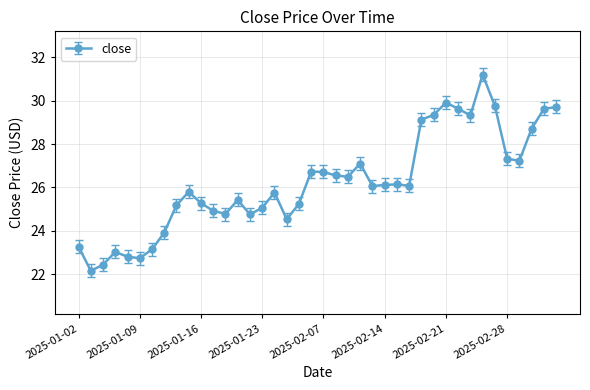

What is the maximum value shown in the chart?

31.2